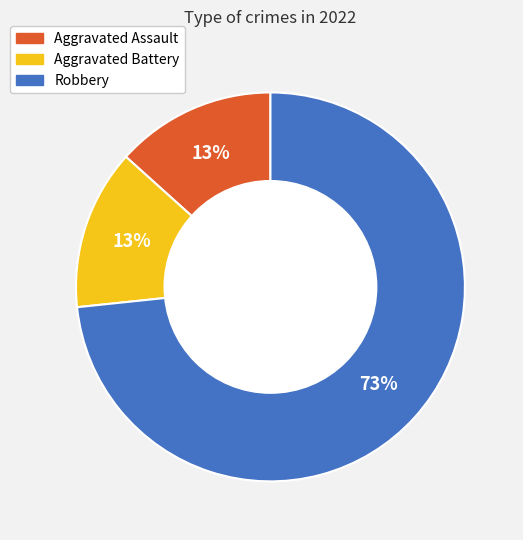

To the nearest percent, what percentage of the pie is Aggravated Battery?

13%